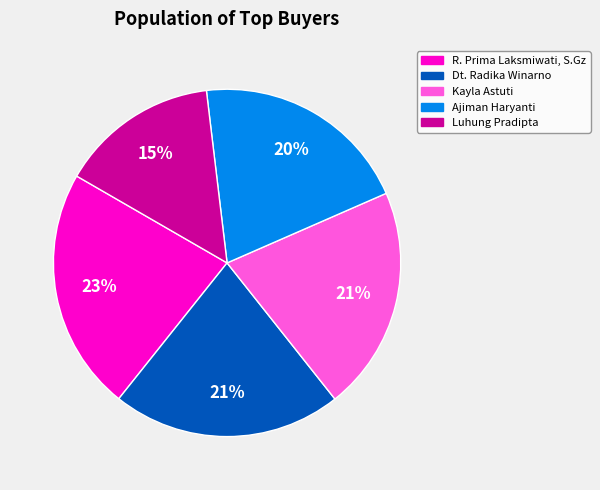

Count the number of slices in the pie.

5